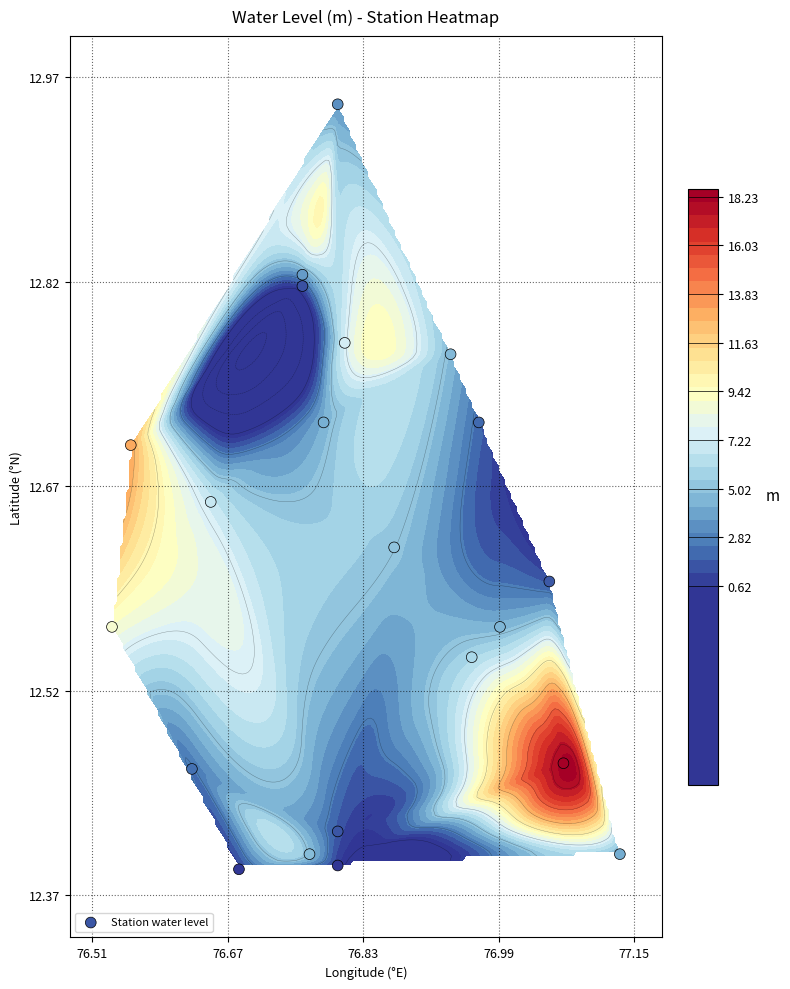

Is it true that the value at 18 is 20.3?

False